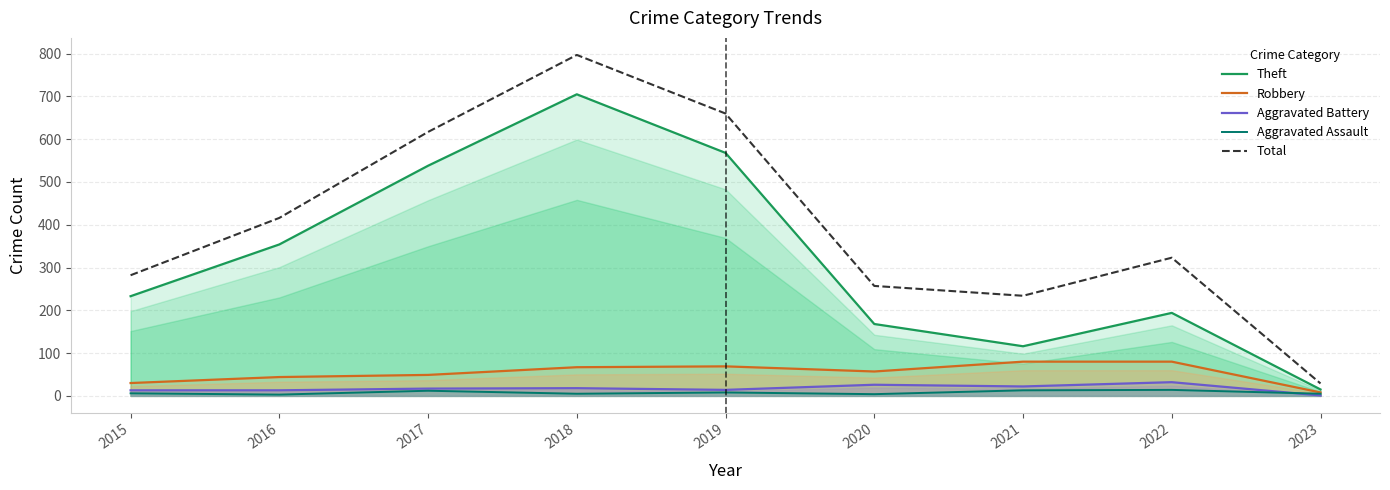

At which category is the sum across all series the highest?

2018